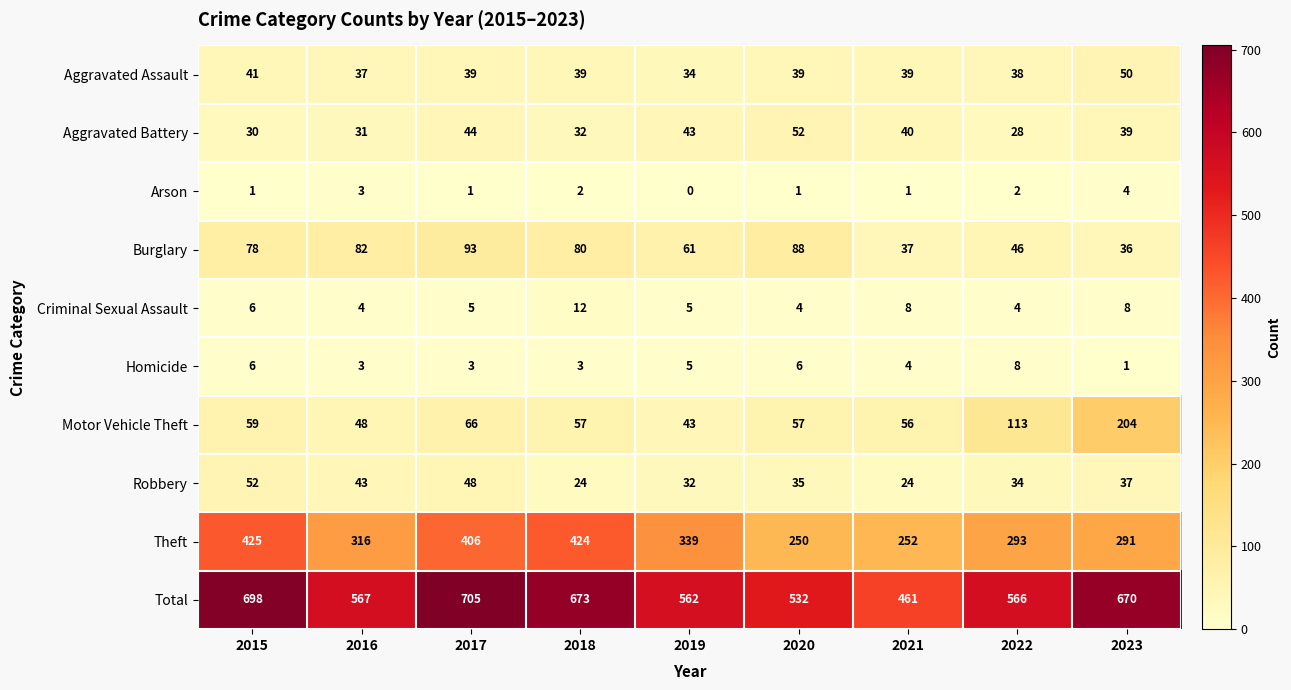

Between 2018 and 2019, which series saw the biggest shift?

Total